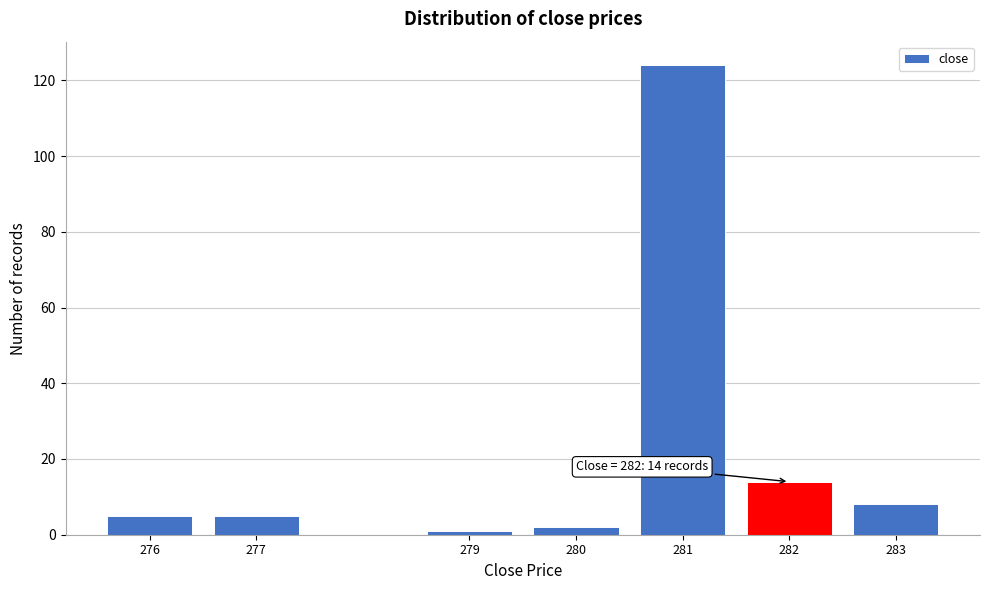

Over which range of the x-axis is the bar tallest?

280.5 to 281.5